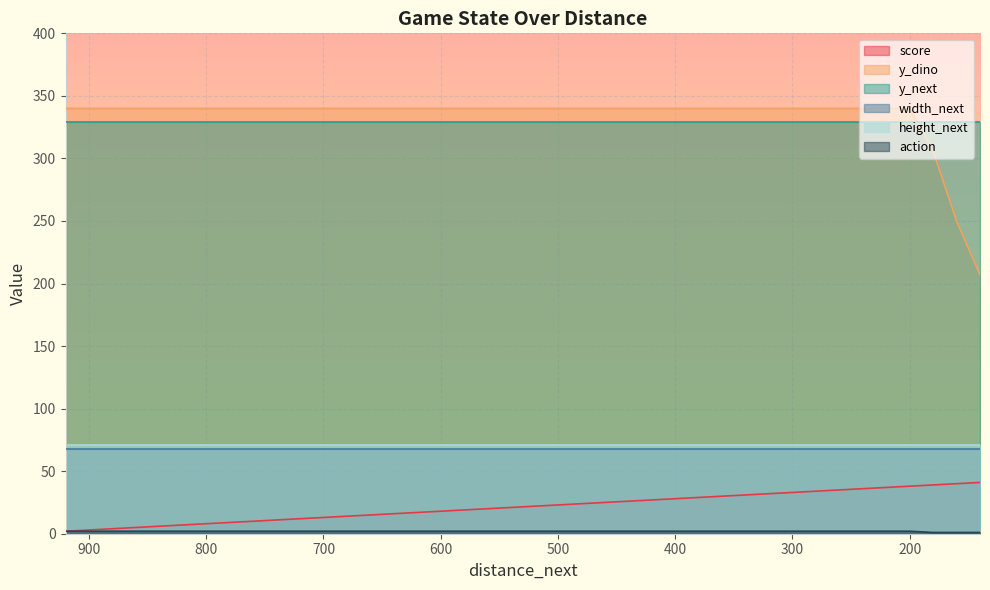

The value of y_dino at 700 is 588. True or false?

False